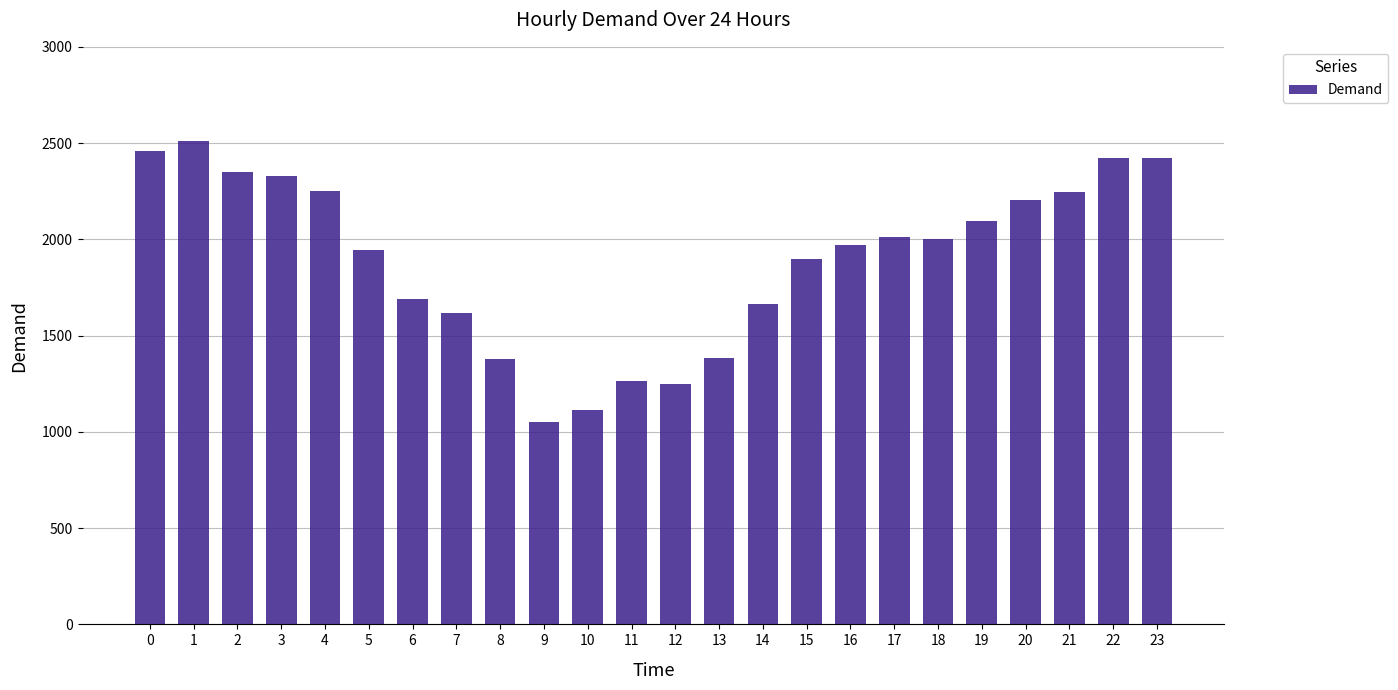

Count the number of data series in this chart.

1